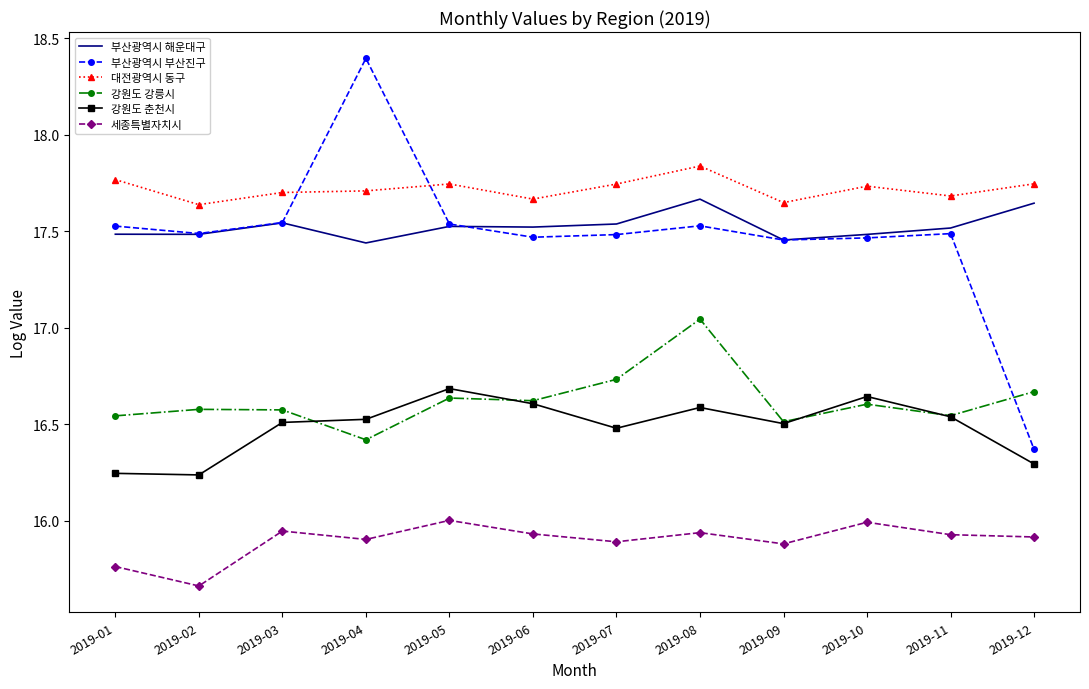

Which label corresponds to the smallest value in the chart?

2019-02